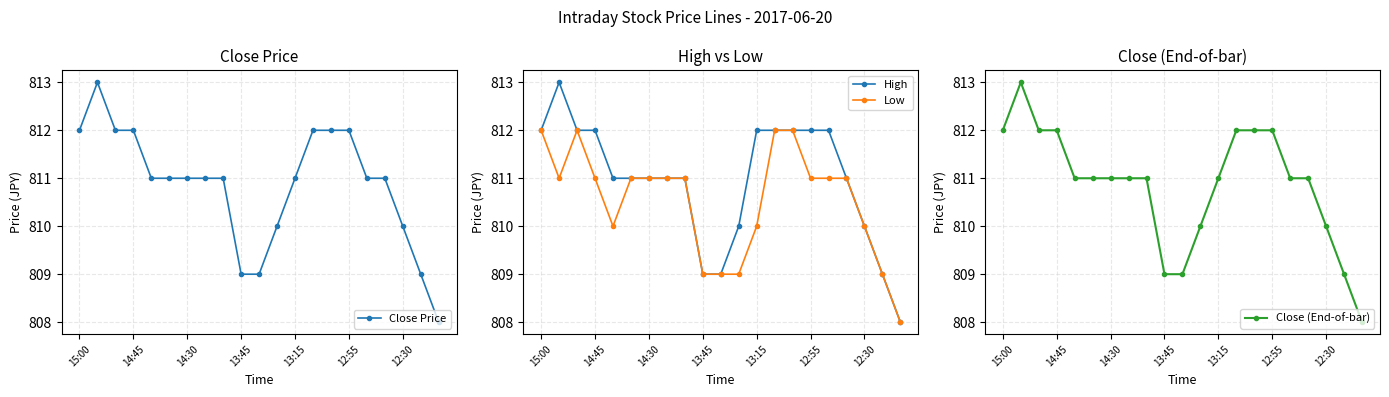

Reading left to right, what are all the values shown in this chart?

Close Price: 812	813	812	812	811	811	811	811	811	809	809	810	811	812	812	812	811	811	810	809	808
High: 812	813	812	812	811	811	811	811	811	809	809	810	812	812	812	812	812	811	810	809	808
Low: 812	811	812	811	810	811	811	811	811	809	809	809	810	812	812	811	811	811	810	809	808
Close (End-of-bar): 812	813	812	812	811	811	811	811	811	809	809	810	811	812	812	812	811	811	810	809	808